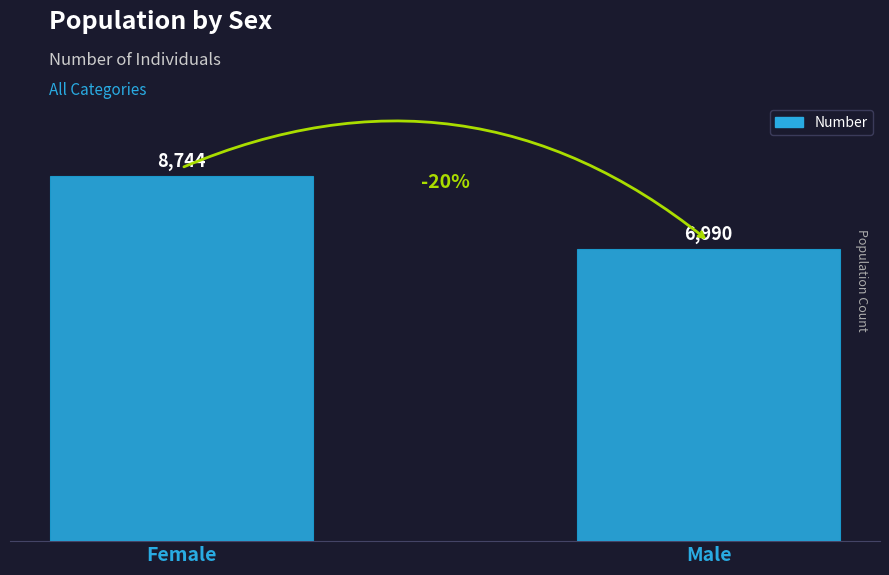

How many bars are there in total?

2